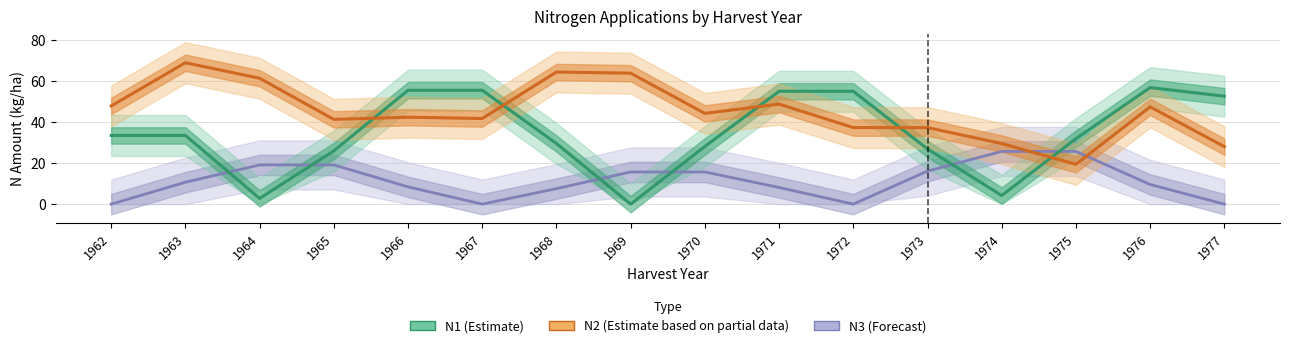

What is the spread (max minus min) of values at 1972?

55.1